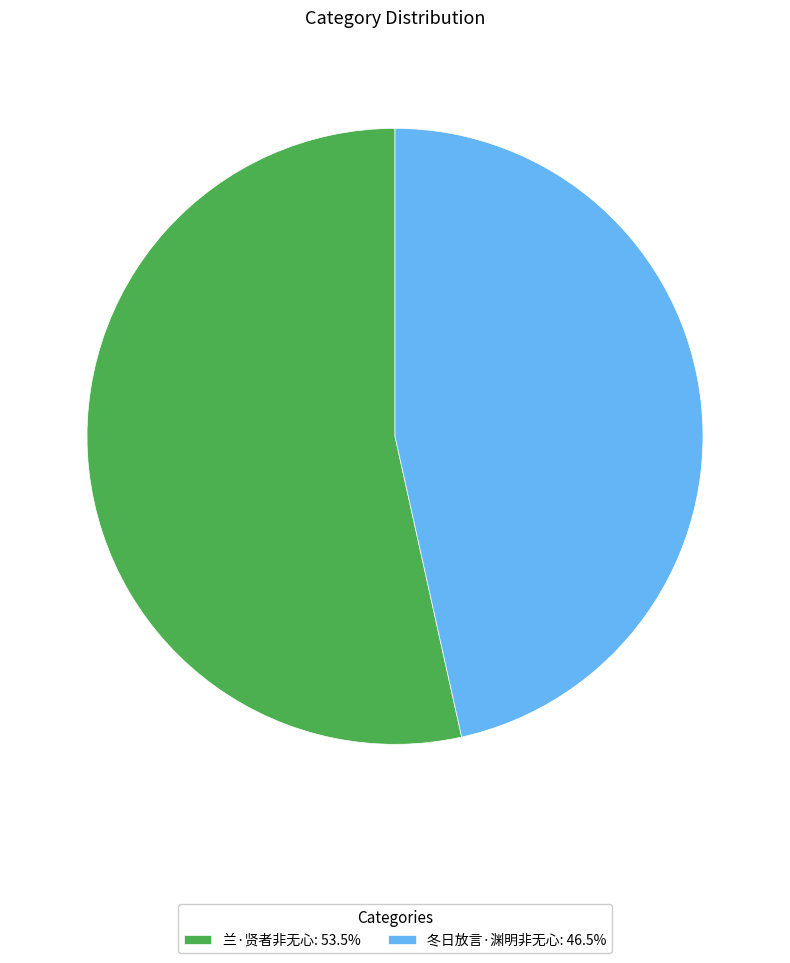

Is the sum of 冬日放言·渊明非无心: 46.5% and 兰·贤者非无心: 53.5% greater than half?

Yes